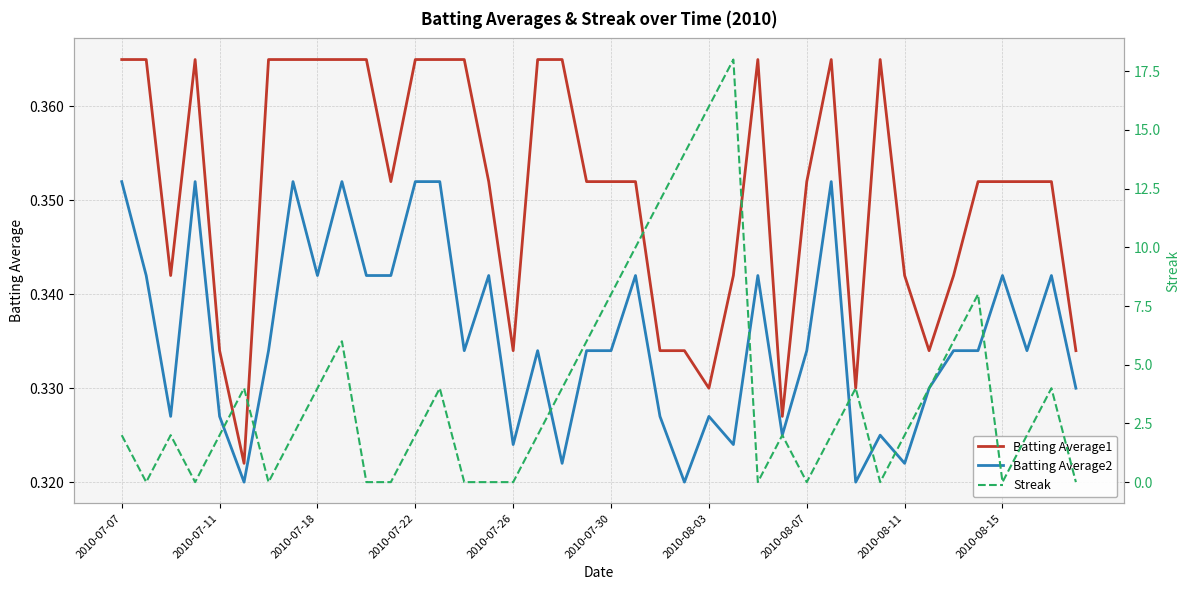

What is the difference between the highest and lowest values at 11?

0.4